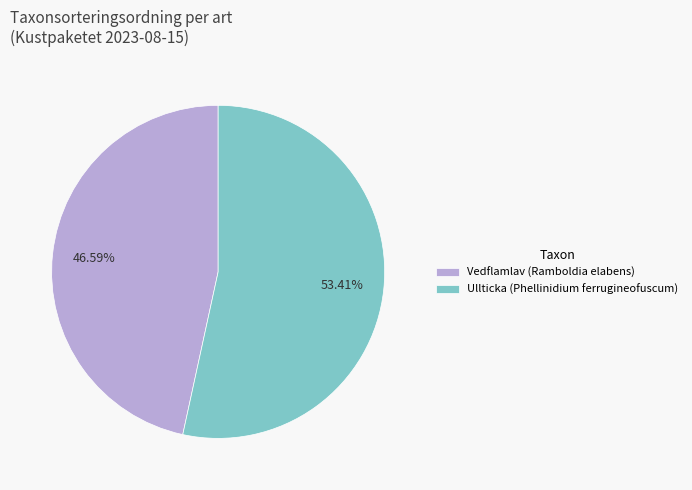

To the nearest percent, what percentage of the pie is Ullticka (Phellinidium ferrugineofuscum)?

53%